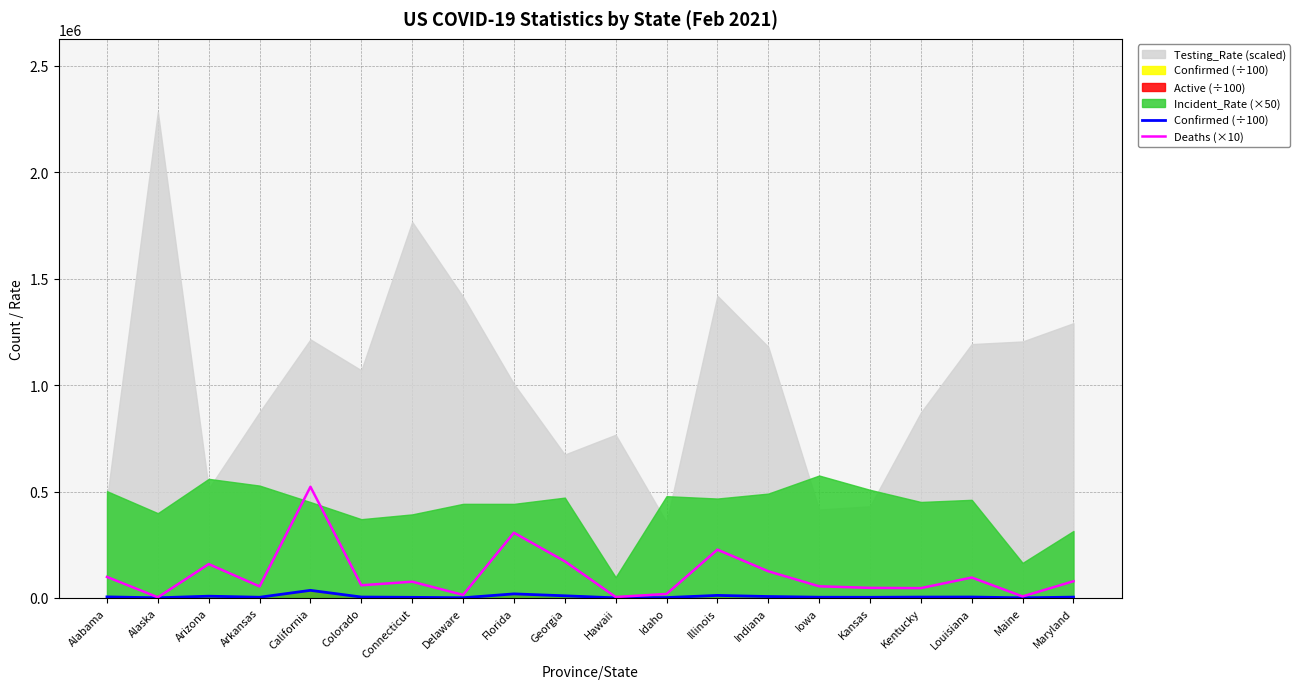

Which has a higher value, Louisiana or Delaware?

Louisiana